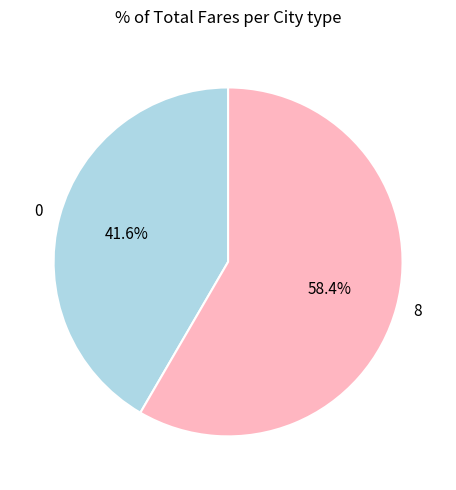

To the nearest percent, what portion does 0 represent?

42%